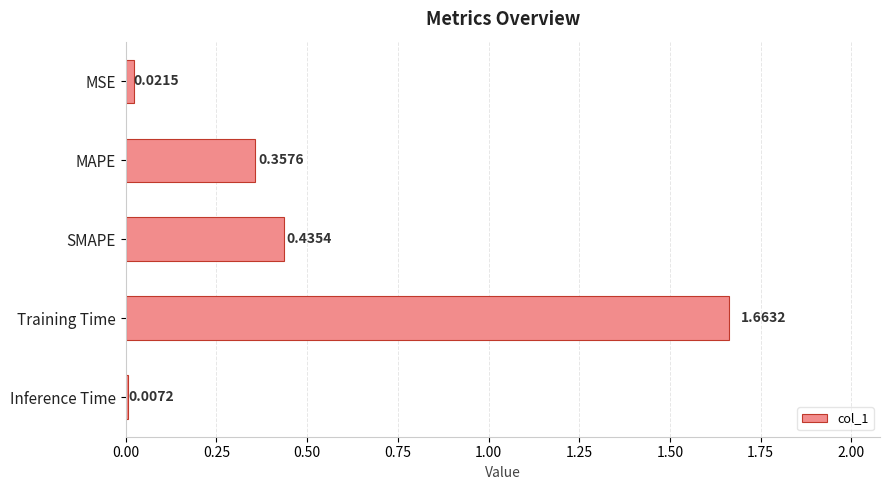

Rank the categories by value from lowest to highest.

Inference Time, MSE, MAPE, SMAPE, Training Time